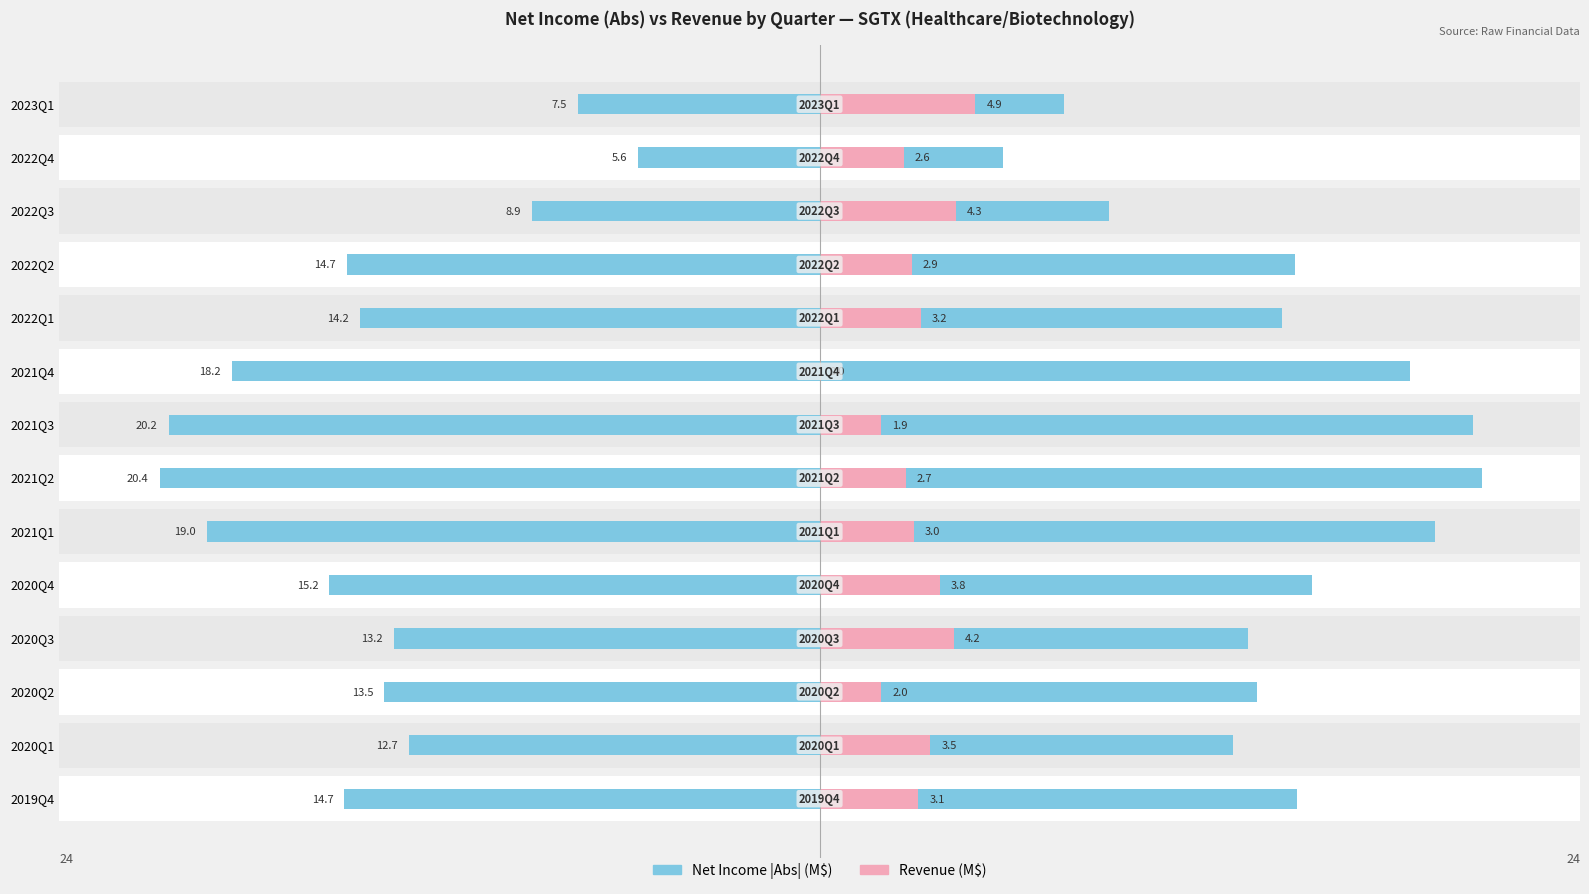

What is the difference between the second highest and minimum values in the Revenue (M$) series?

4.3